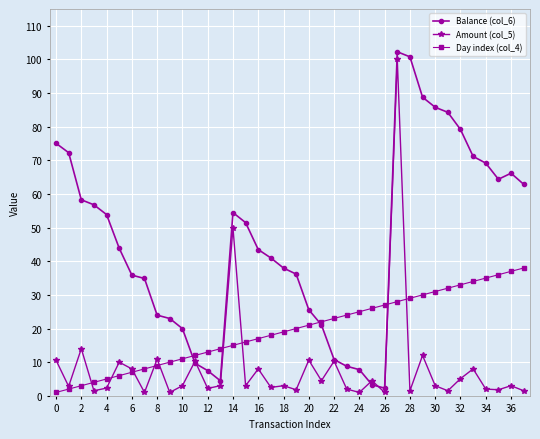

What is the minimum value for Amount (col_5)?

1.0